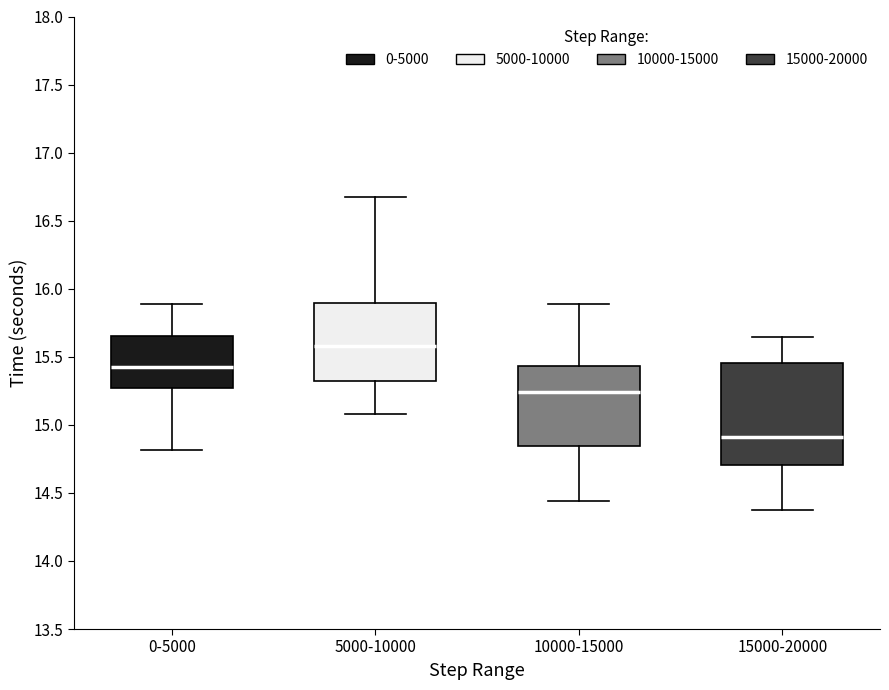

Where does the lower whisker of the box for 10000-15000 end on the y-axis? The values are not printed on the chart, so give them approximately, as read against the axis.

14.45